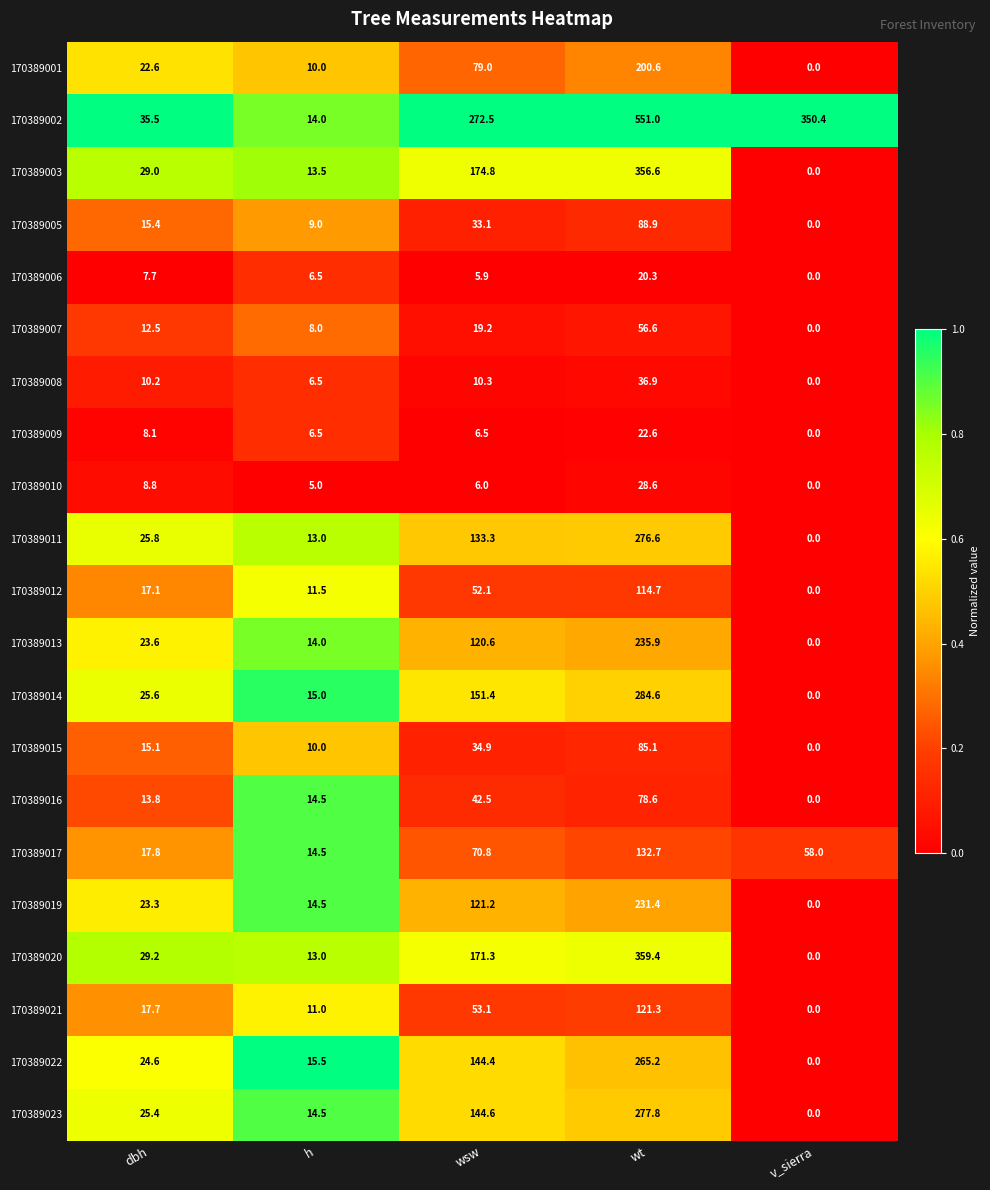

True or false: 170389007 has a value of 2.5 at h.

False